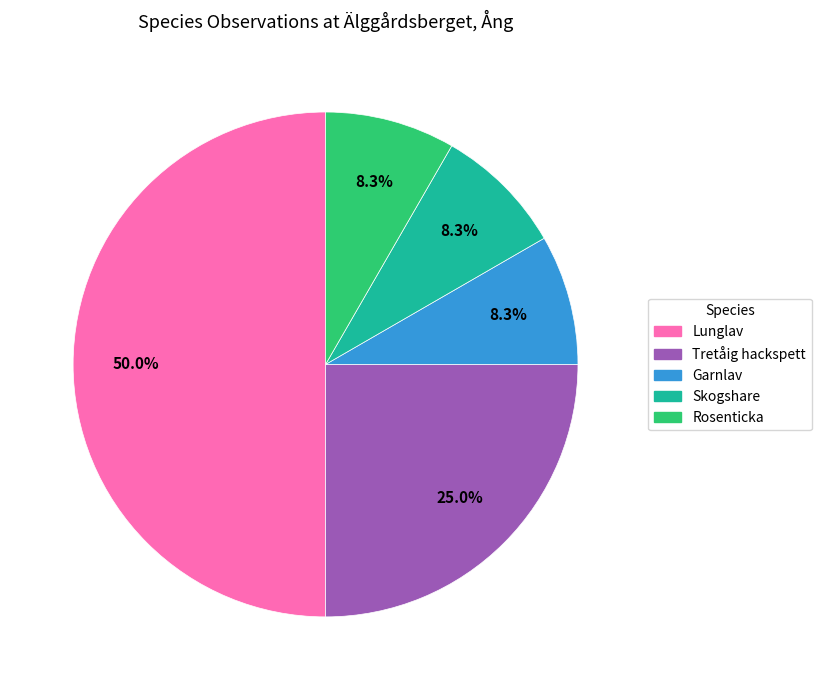

To the nearest percent, what is the difference between the Lunglav and Garnlav slice percentages?

42%